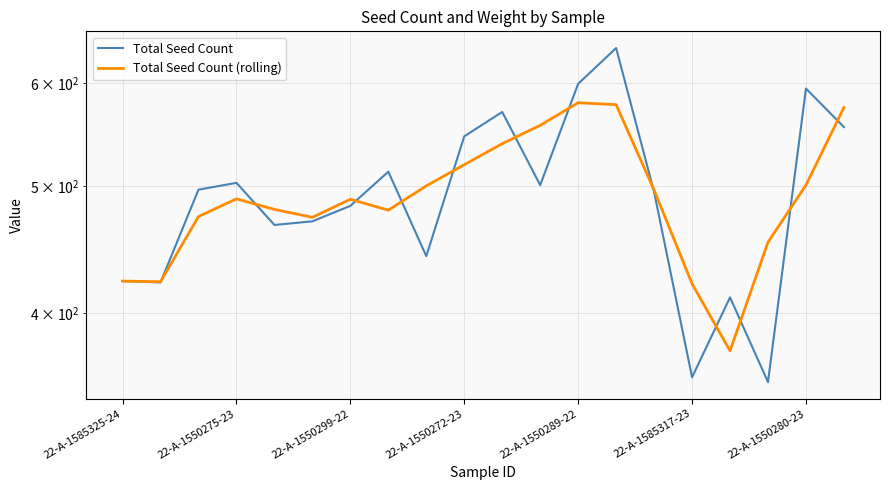

Where does the Total Seed Count (rolling) series first go above 489?

8